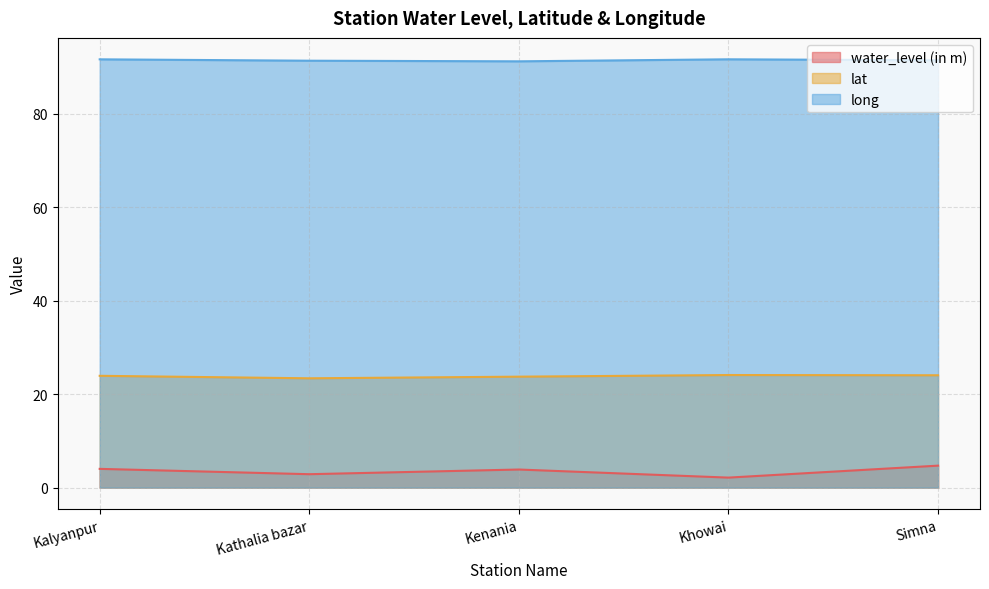

Does the chart have visible grid lines?

Yes